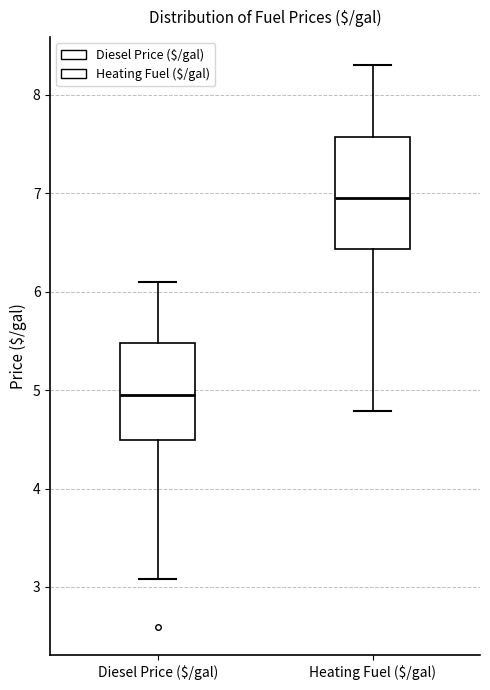

Reading left to right, read every box against the y-axis: the position of its median line, the range the box covers, and the ends of its whiskers. The values are not printed on the chart, so give them approximately, as read against the axis.

Diesel Price ($/gal): median 5.0, box 4.5 to 5.5, whiskers 3.1 to 6.1
Heating Fuel ($/gal): median 7.0, box 6.4 to 7.6, whiskers 4.8 to 8.3